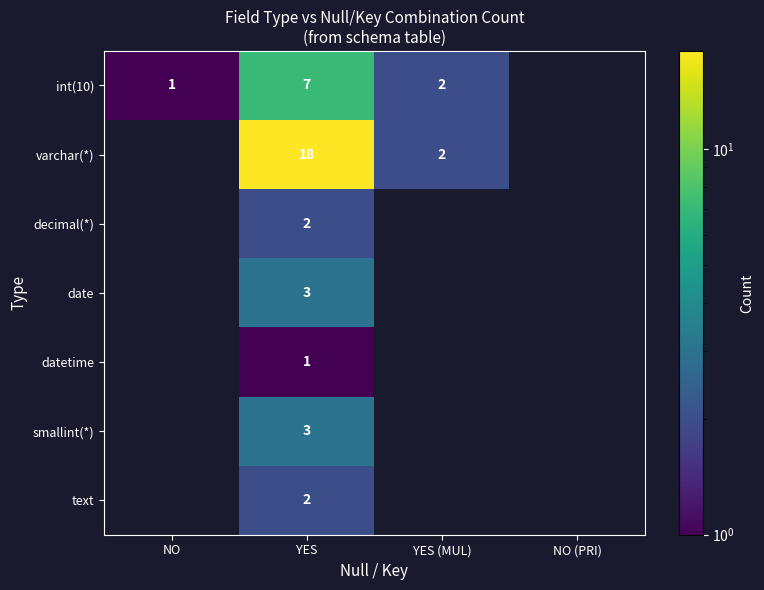

Is it true that int(10) equals 2 at YES?

False